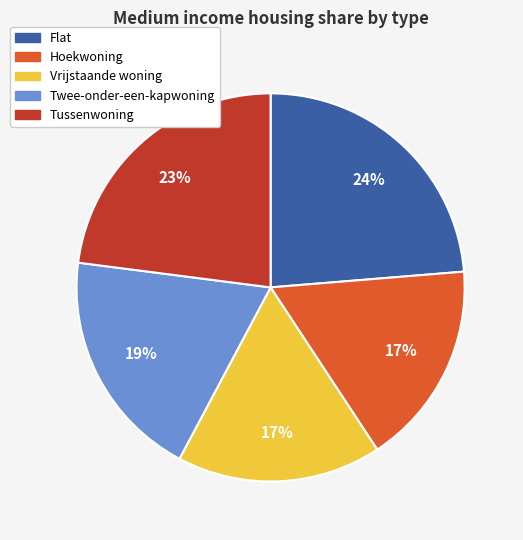

Do Hoekwoning and Twee-onder-een-kapwoning together represent more than half of the pie?

No